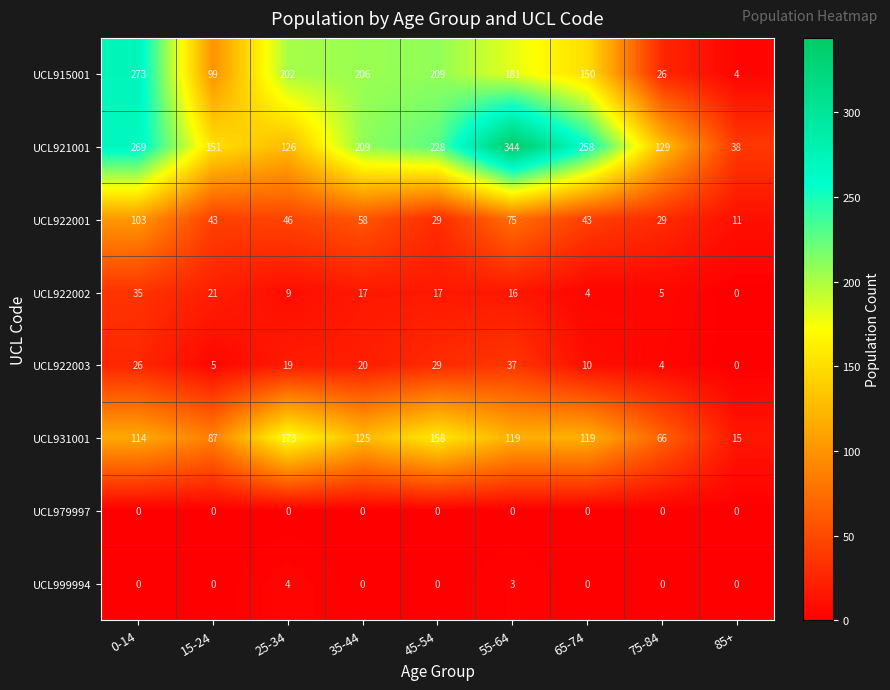

Which series has the widest spread of values?

UCL921001